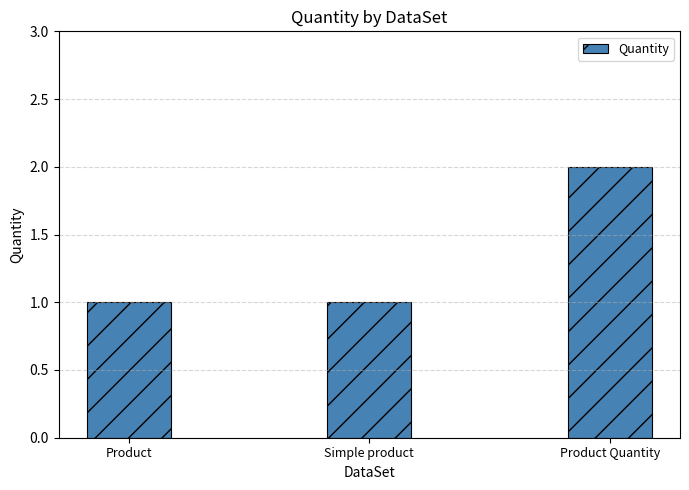

At which category does the chart reach its peak across all series?

Product Quantity